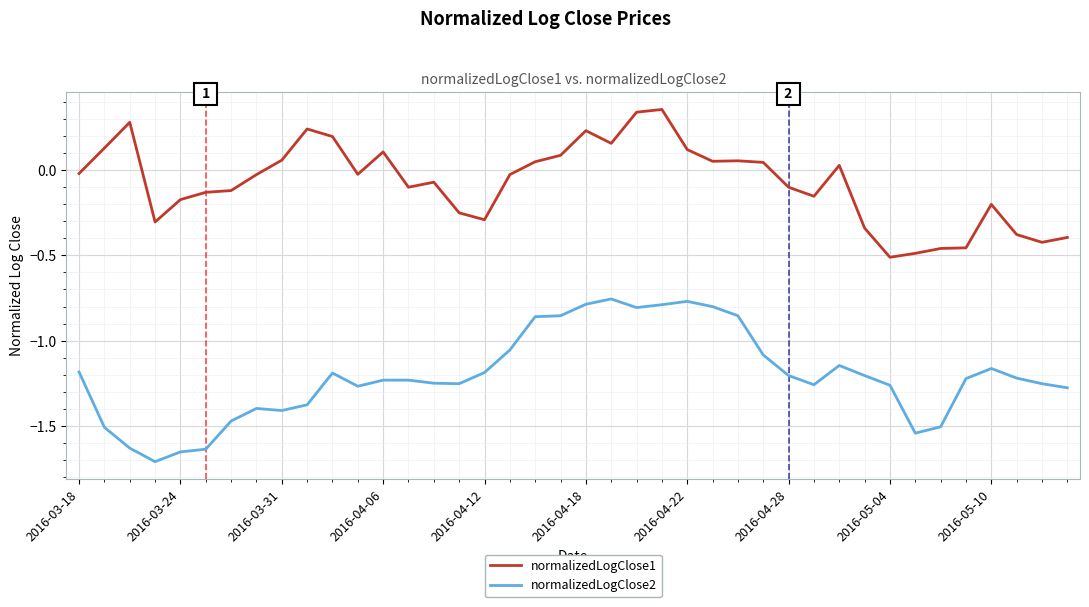

Which series has the largest total across all categories?

normalizedLogClose1